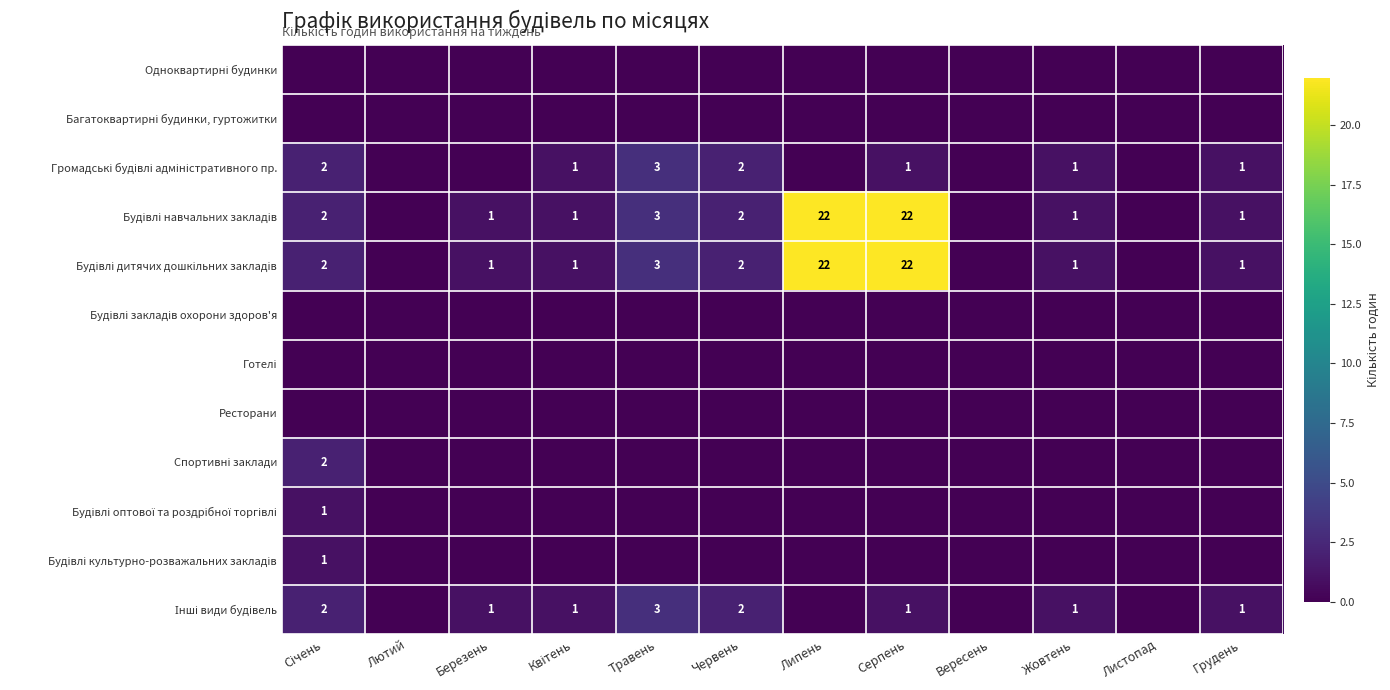

How many positive values does the Будівлі дитячих дошкільних закладів series have?

9